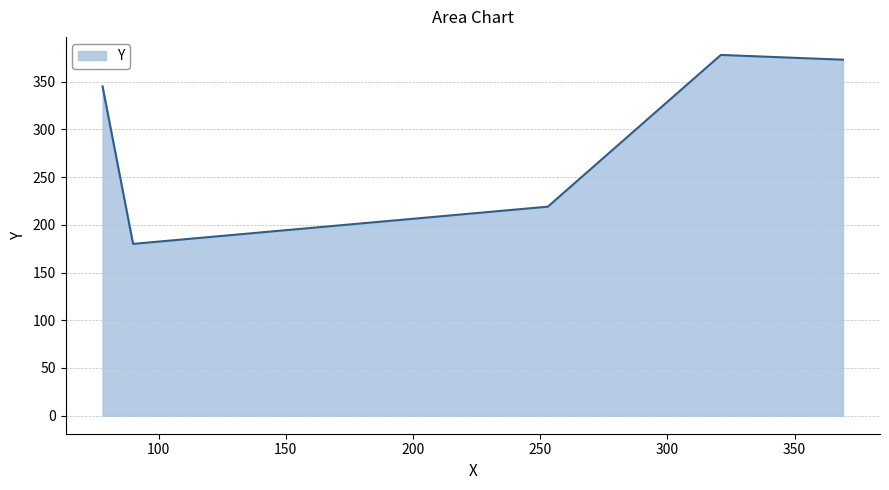

Does the chart have visible grid lines?

Yes